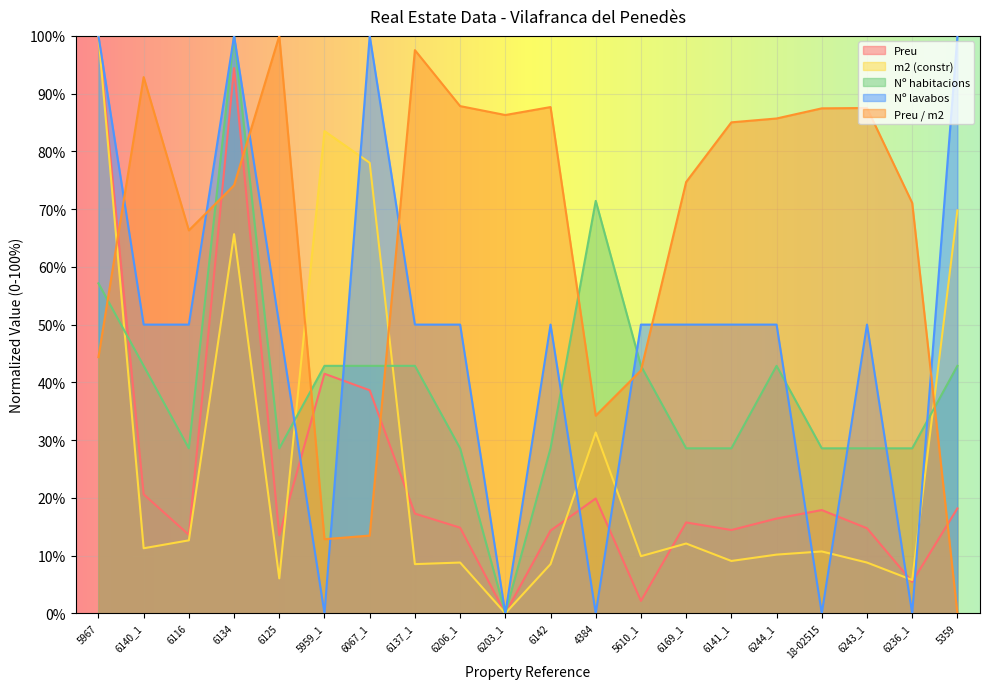

What is the difference between the maximum and minimum values in the Nº lavabos series?

1.0